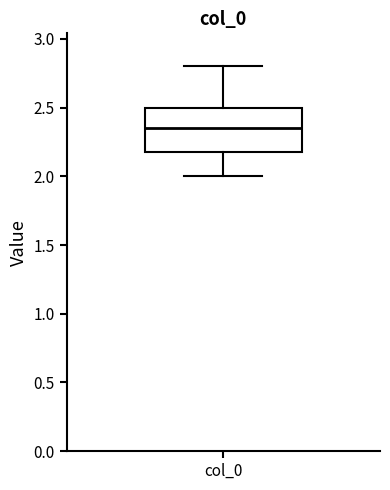

Transcribe this box plot: give where the median line is, the range the box spans, and where the two whiskers end, as read against the y-axis. The values are not printed on the chart, so give them approximately, as read against the axis.

median 2.35, box 2.20 to 2.50, whiskers 2.00 to 2.80